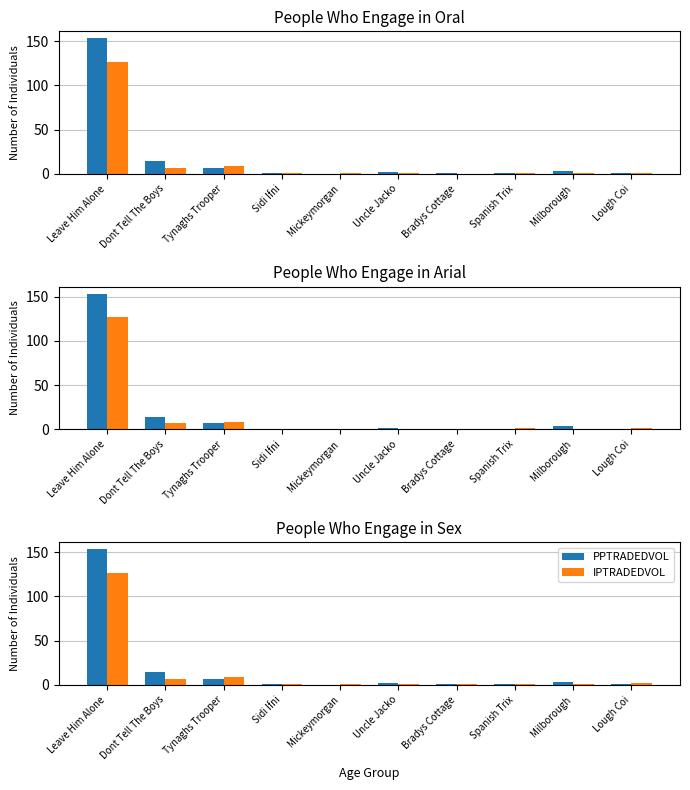

How many categories are shown in the chart?

10